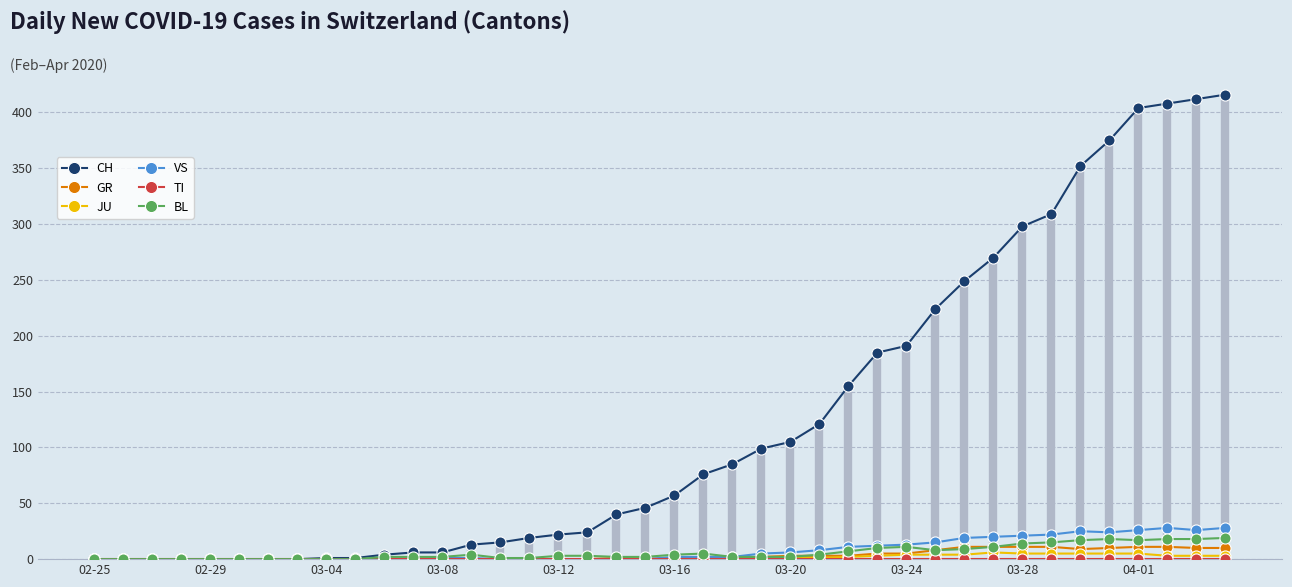

What is the maximum value shown in the chart?

416